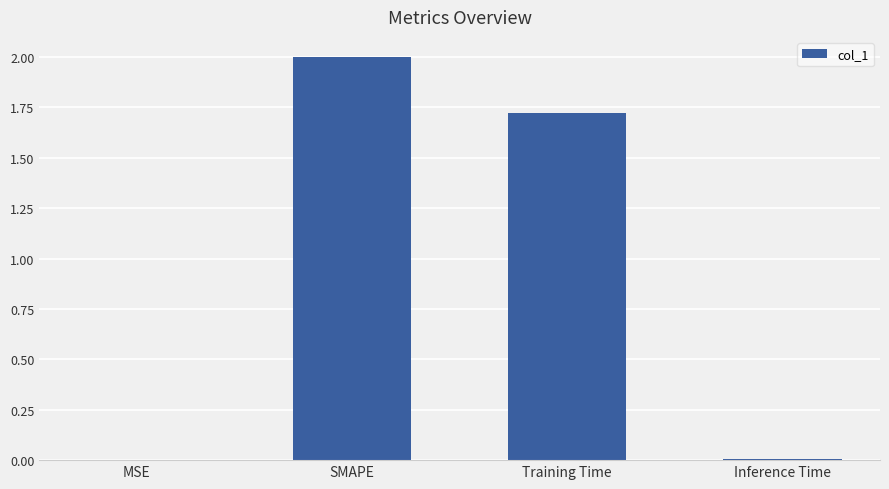

Where is the data nearest to the value 1?

Training Time